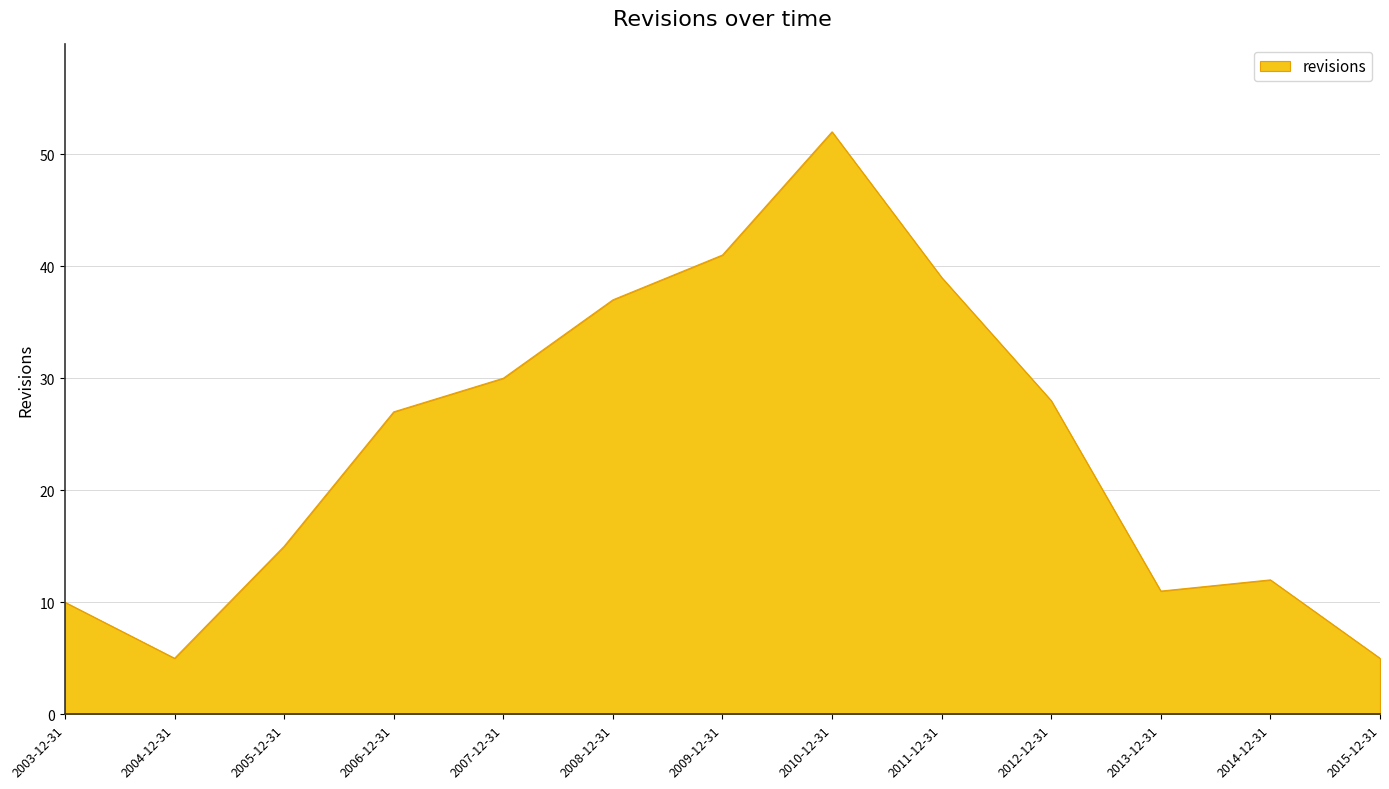

Does the chart display data point markers on the line(s)?

No